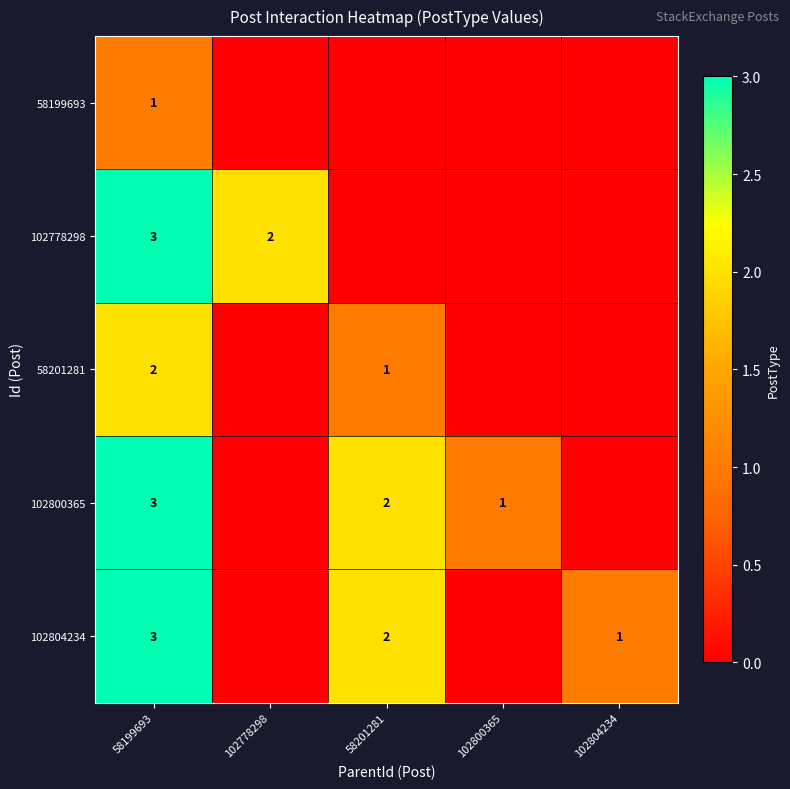

Is it true that 102778298 equals 3 at 58199693?

True